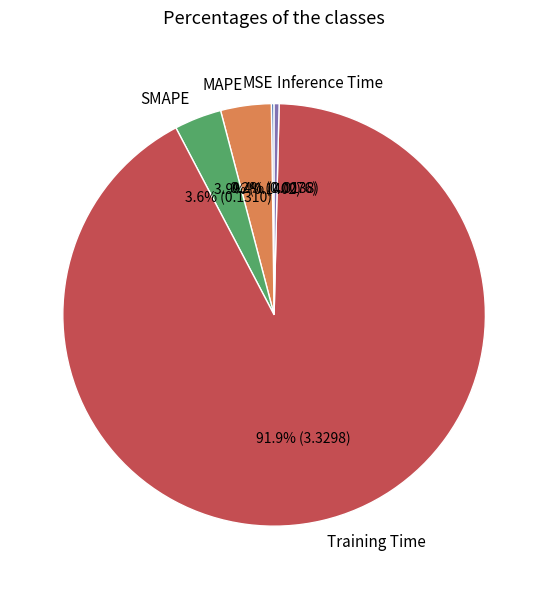

The Training Time slice represents 92% of the pie. True or false?

True